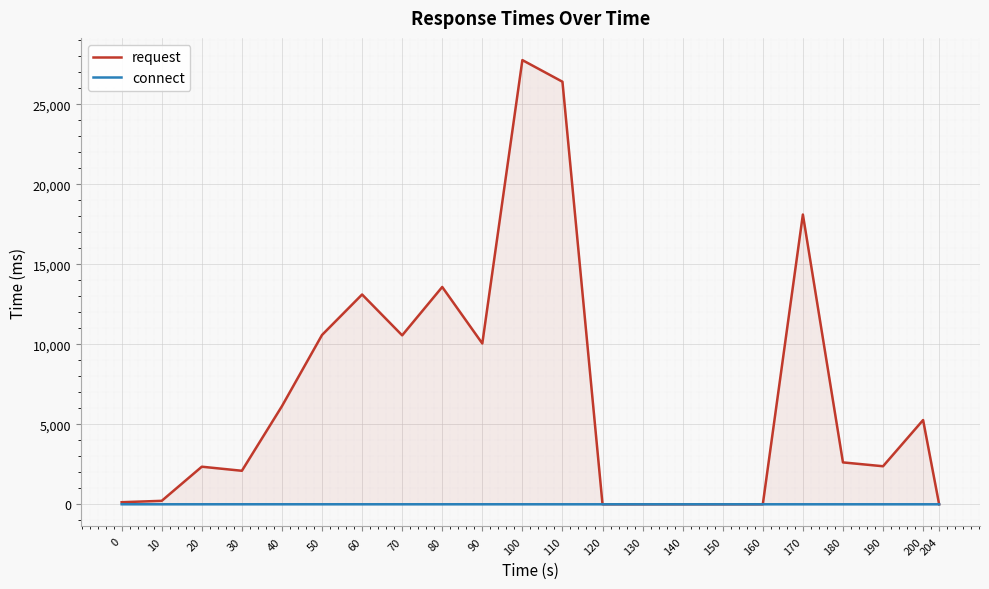

The connect series shows 1.2 at 180. True or false?

False